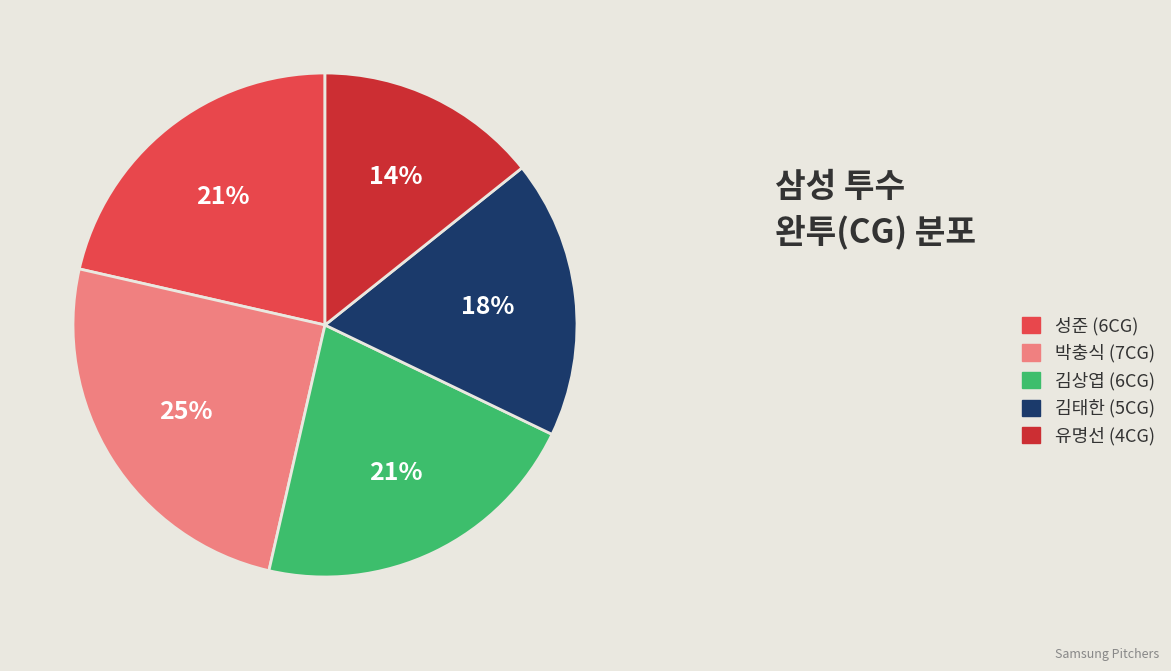

What is the largest slice in the pie chart?

박충식 (7CG)